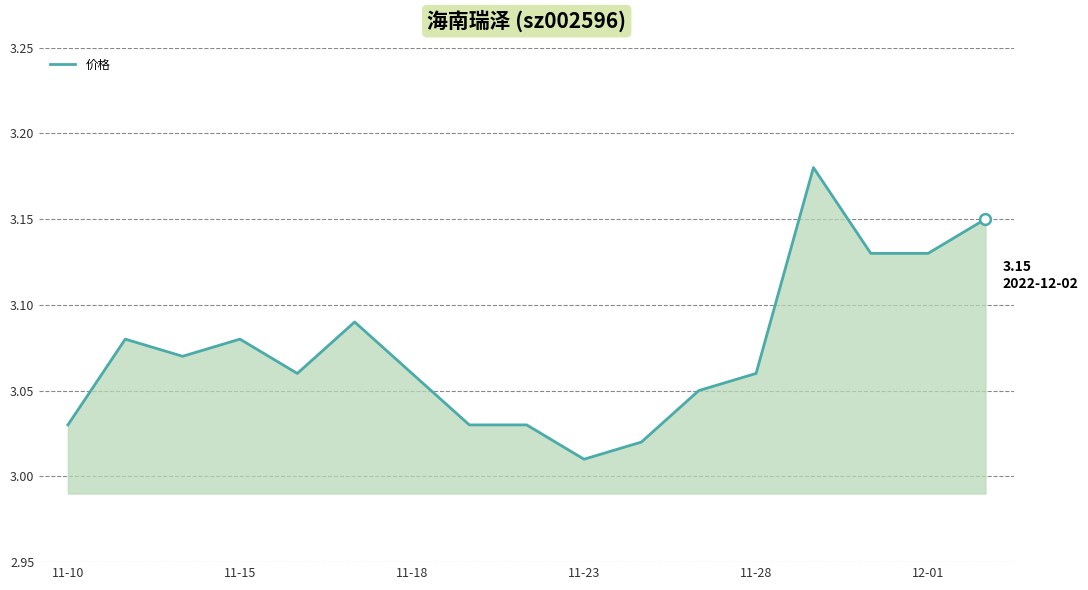

Which category has the lowest value across all series?

11-23